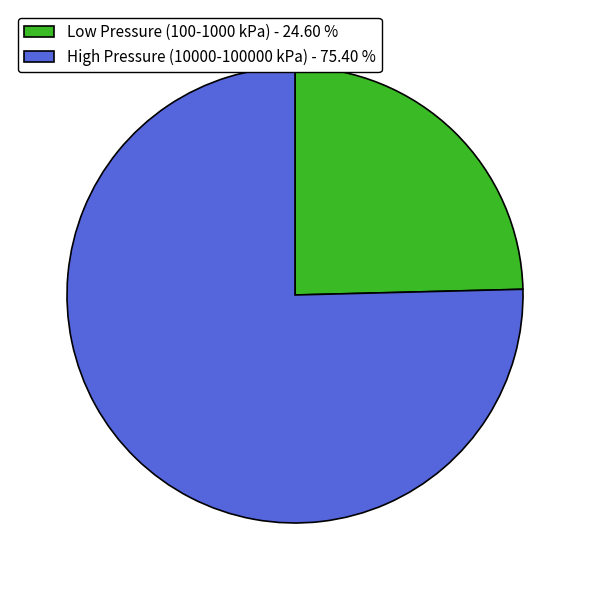

Which category has the biggest portion of the pie?

High Pressure (10000-100000 kPa) - 75.40 %